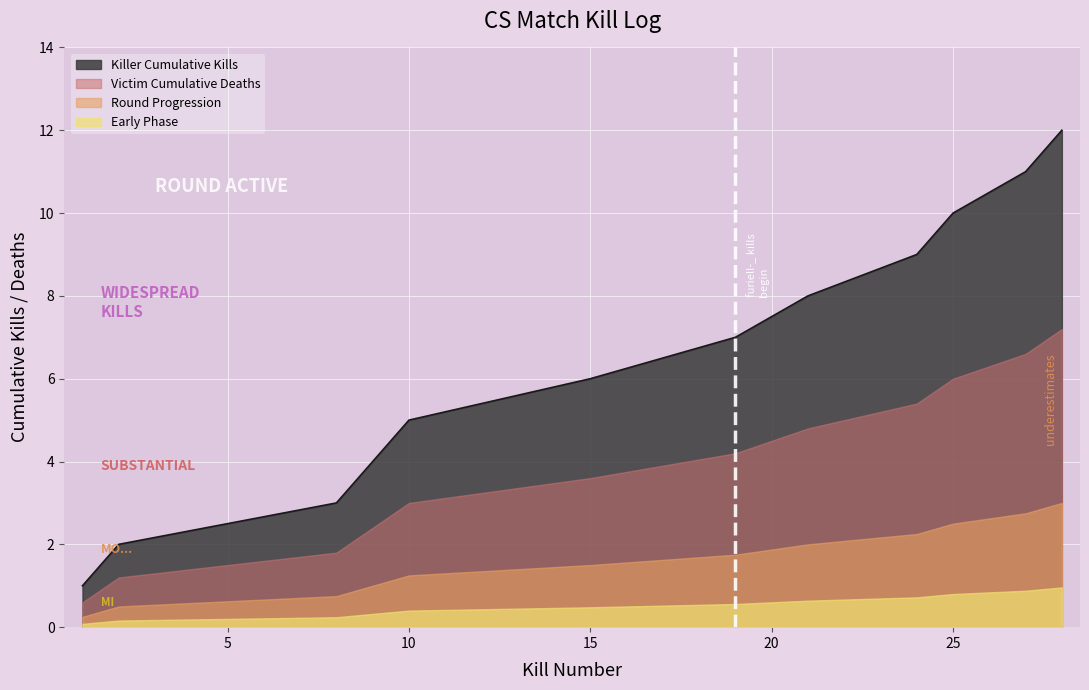

Rank the series by their maximum value, from lowest to highest.

Early Phase, Round Progression, Victim Cumulative Deaths, Killer Cumulative Kills